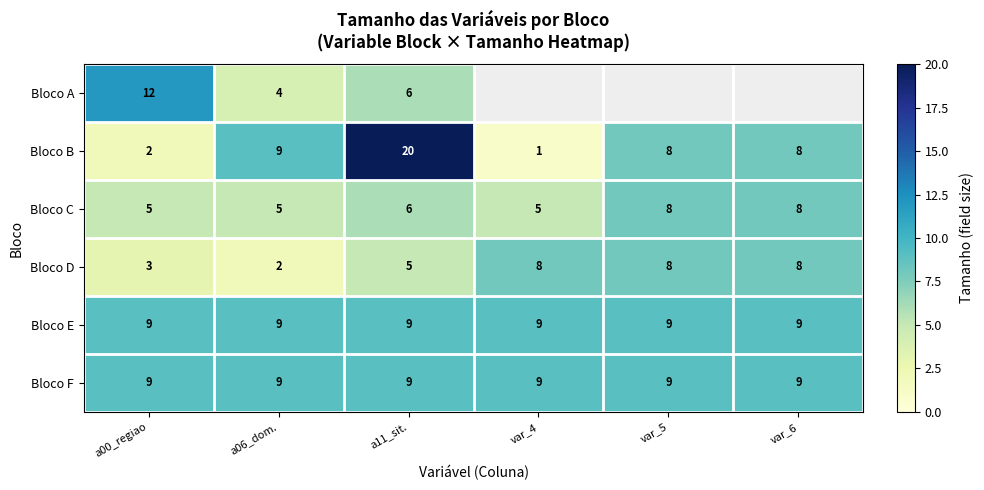

The value of Bloco C at a00_regiao is 5. True or false?

True